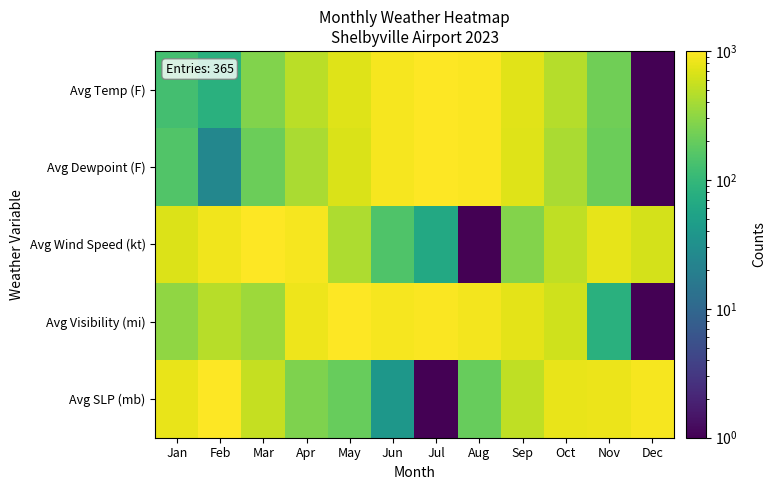

What is the total value across all series at Jul?

3028.8